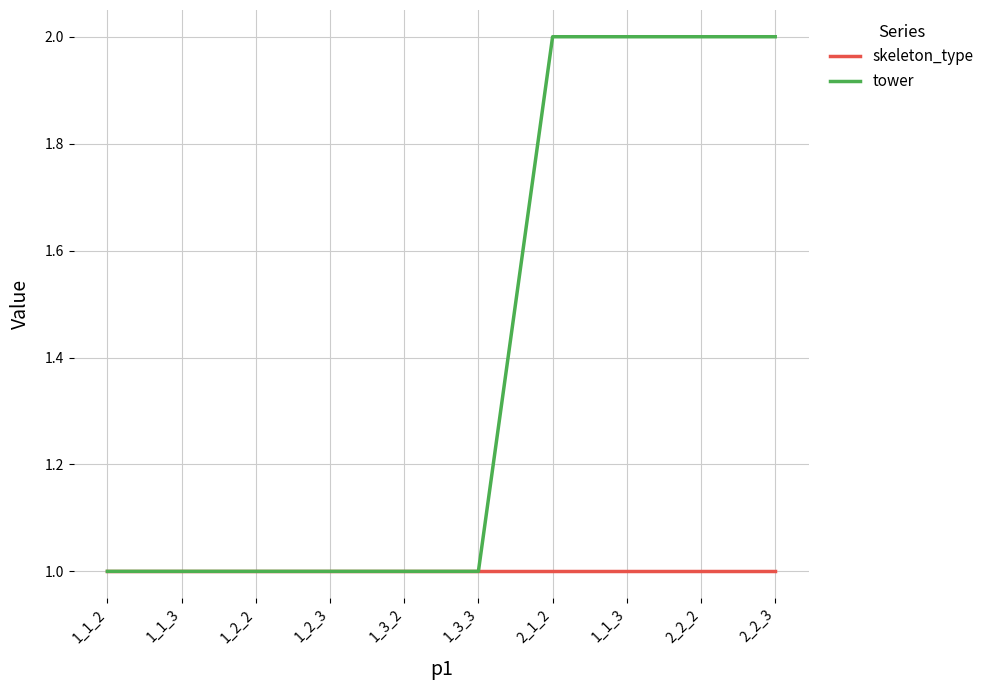

How many lines are shown in the chart?

2